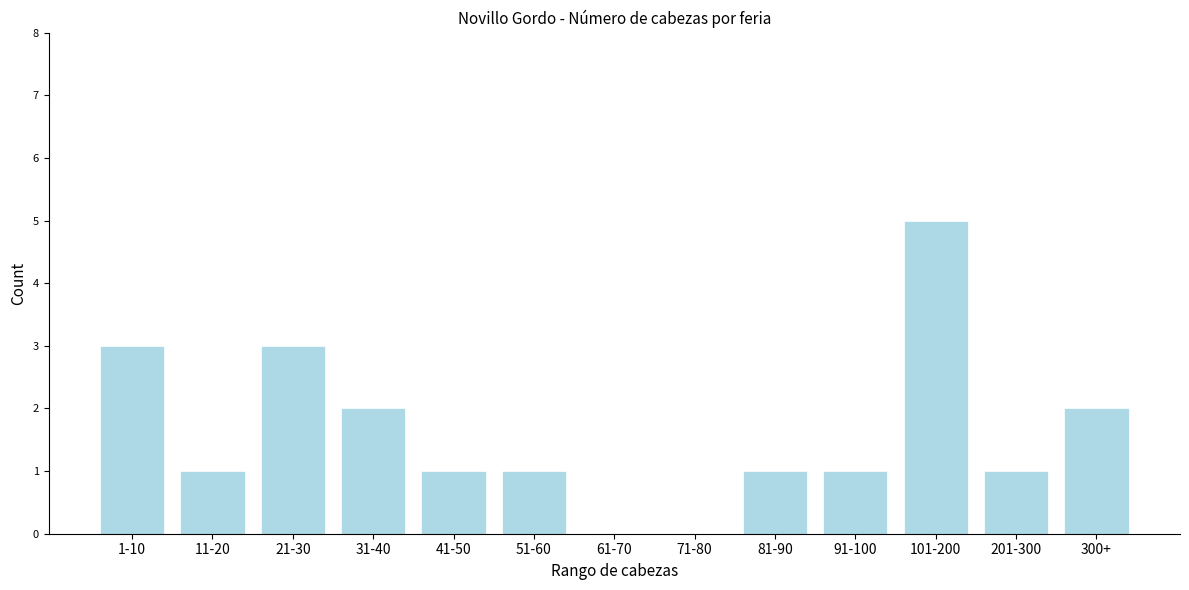

Reading left to right, list all the values displayed in this chart.

1-10=3	11-20=1	21-30=3	31-40=2	41-50=1	51-60=1	61-70=0	71-80=0	81-90=1	91-100=1	101-200=5	201-300=1	300+=2